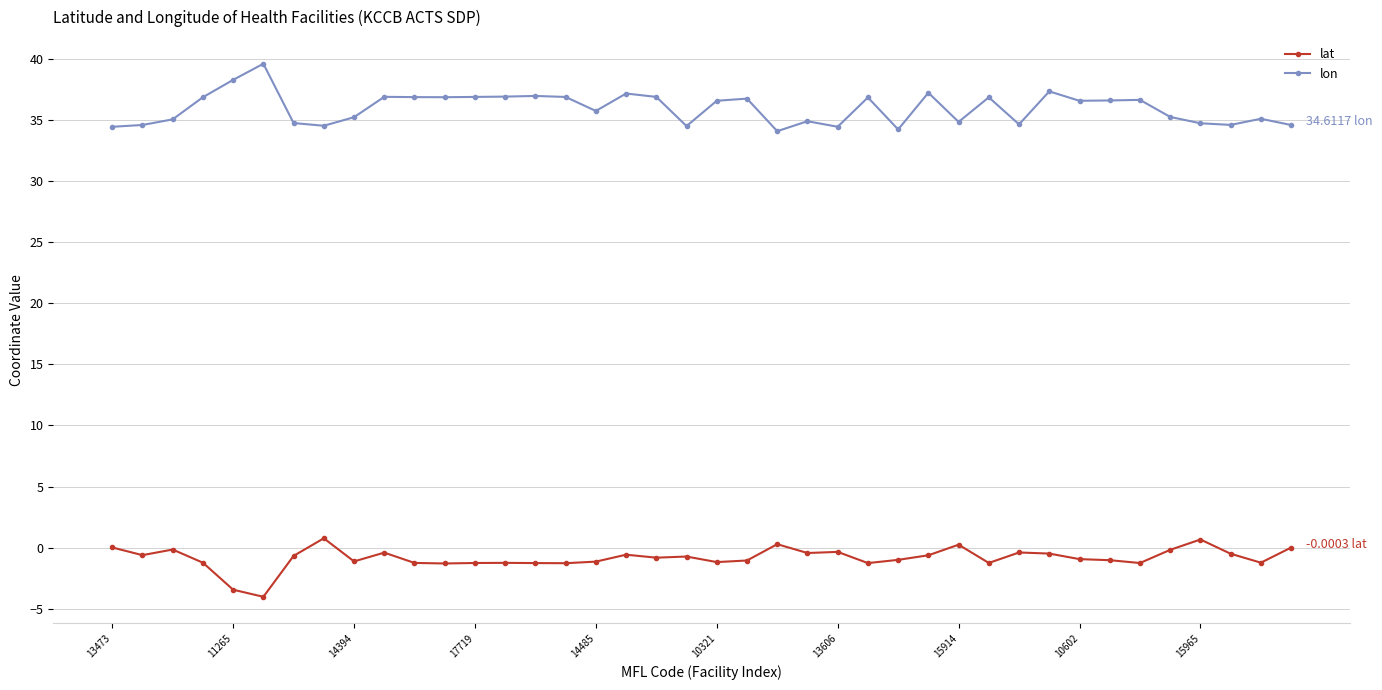

True or false: lat has more than 1 interior local peaks.

True